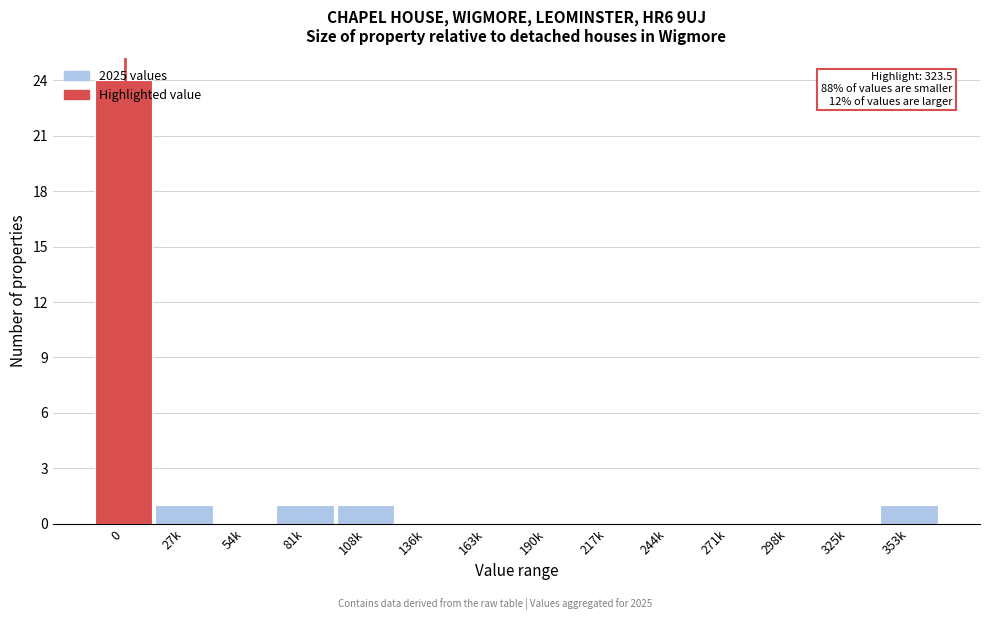

What is the sum of all values?

28